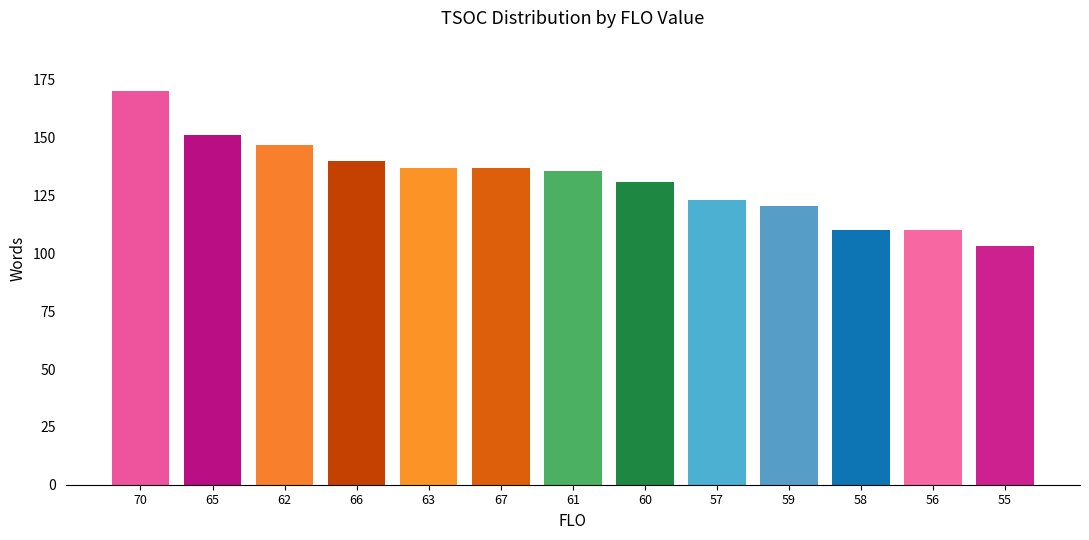

What is the value of the 10th bar from the left?

120.5